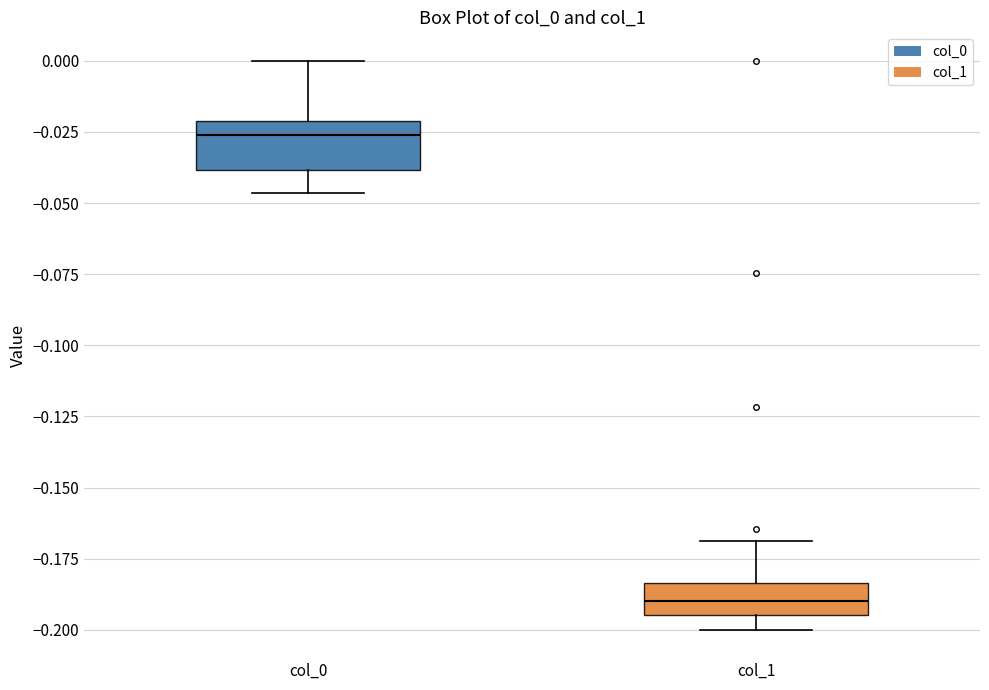

Reading left to right, read every box against the y-axis: the position of its median line, the range the box covers, and the ends of its whiskers. The values are not printed on the chart, so give them approximately, as read against the axis.

col_0: median -0.025, box -0.040 to -0.020, whiskers -0.045 to 0.000
col_1: median -0.190, box -0.195 to -0.185, whiskers -0.200 to -0.170